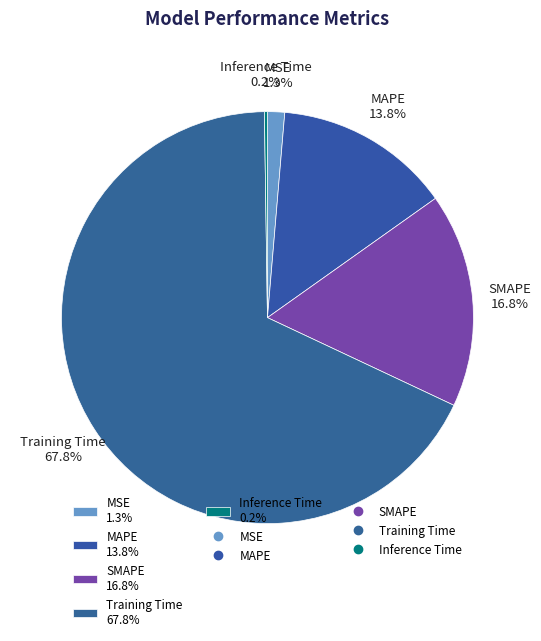

What portion of the pie excludes SMAPE 16.8%?

83.2%